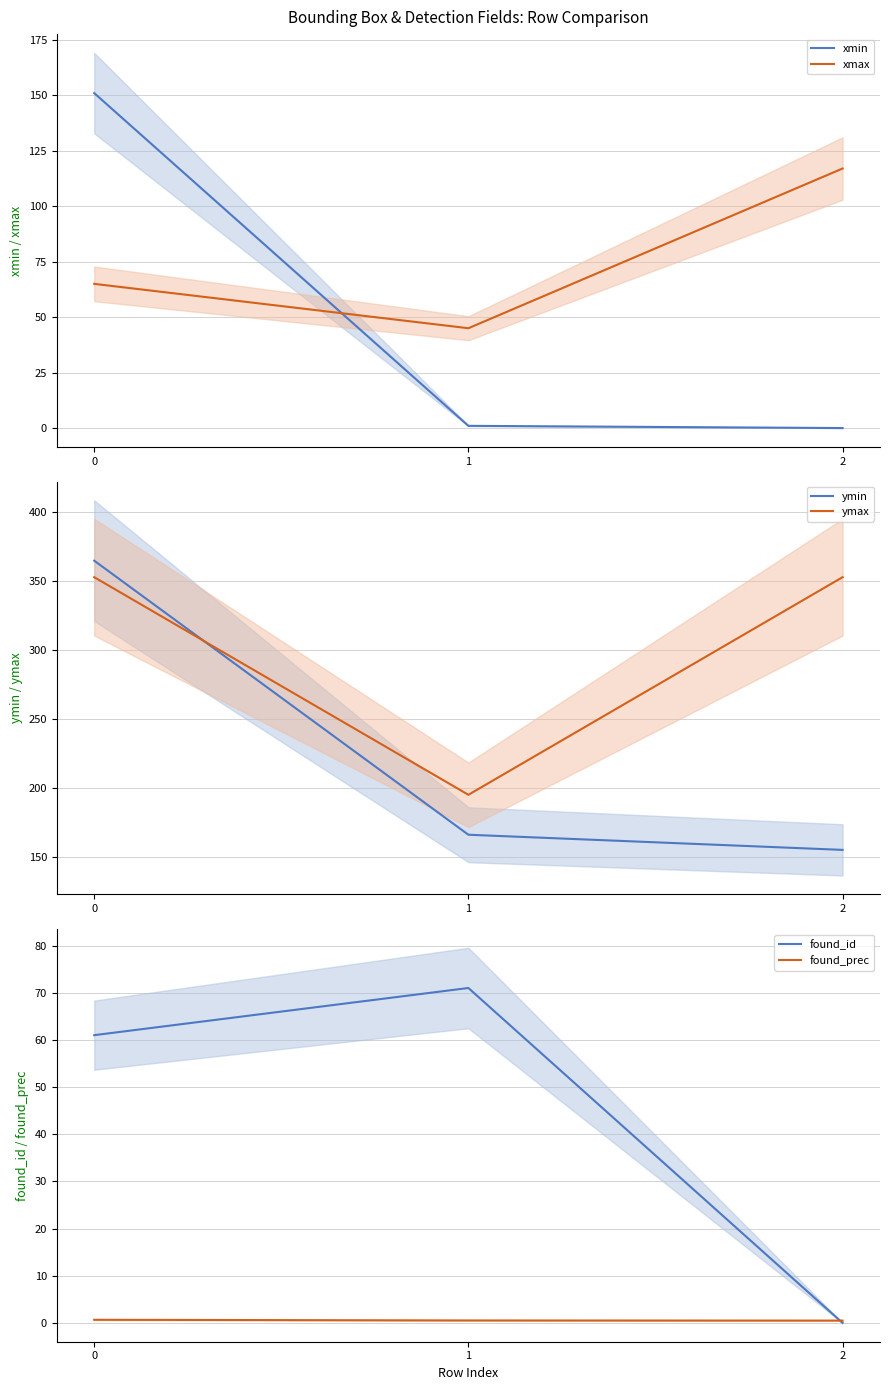

What is the difference between the xmax values at 0 and 1?

20